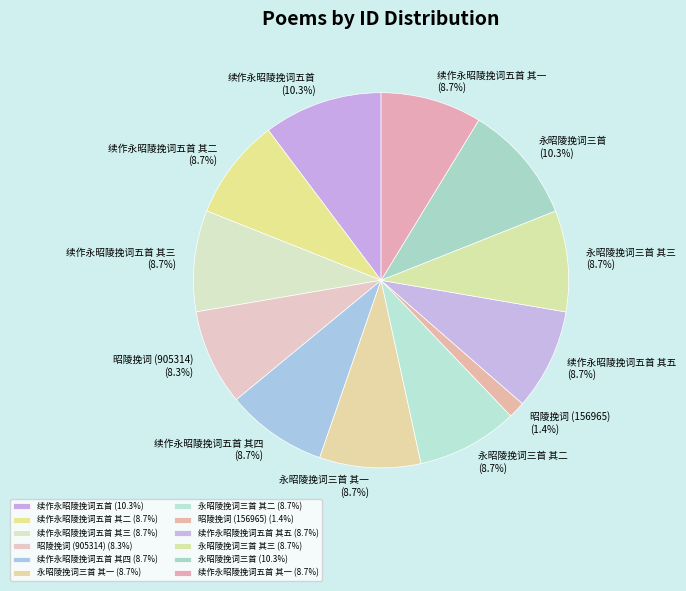

Approximately how many times larger is the value at 续作永昭陵挽词五首 其四 compared to 续作永昭陵挽词五首 其三?

1.0